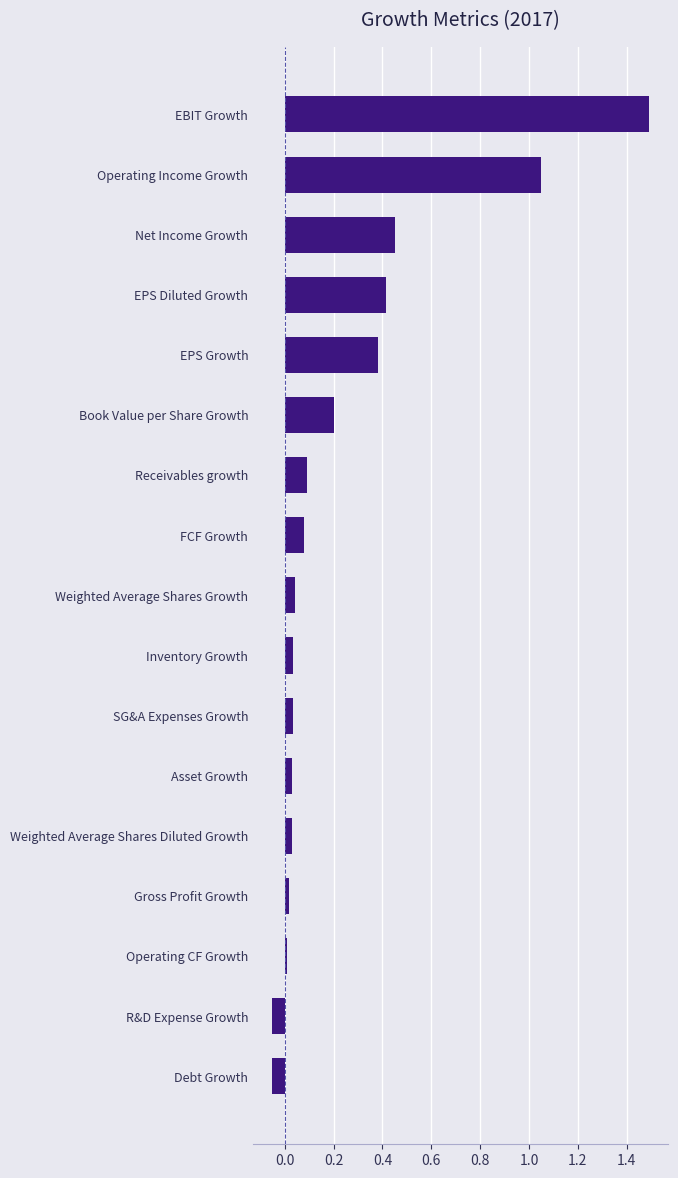

Which has a higher value, Receivables growth or EPS Growth?

EPS Growth